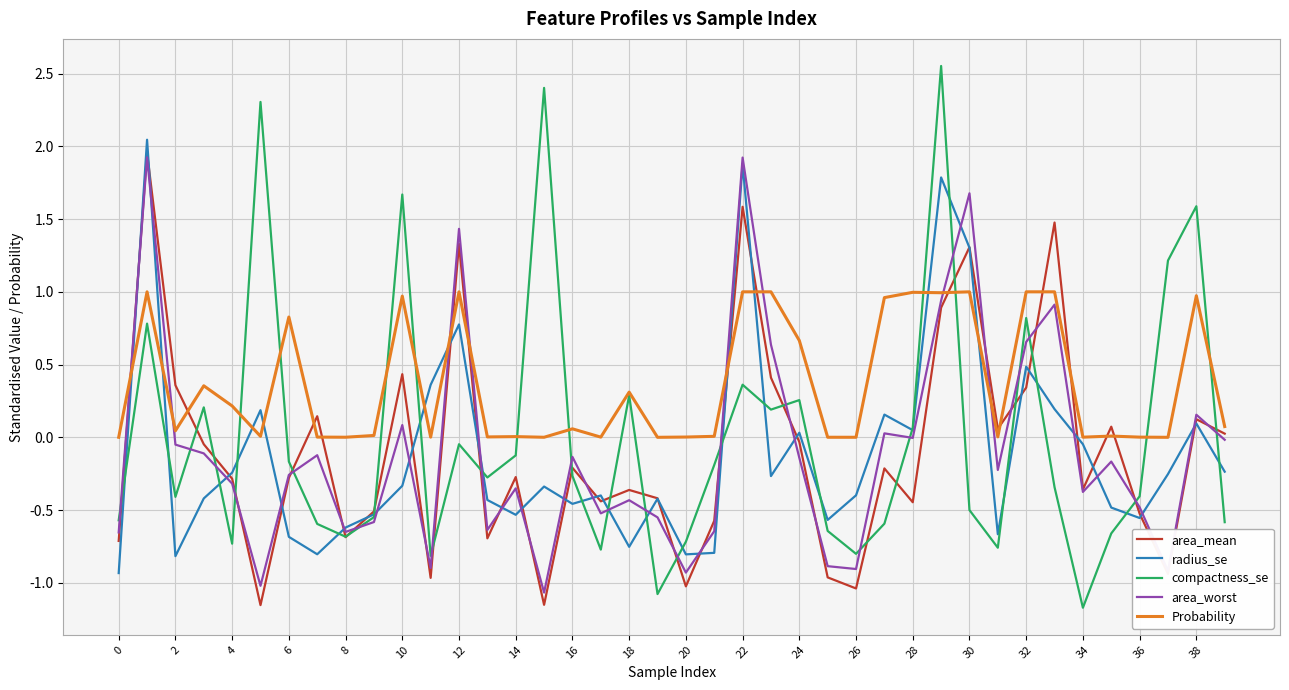

How many interior local valleys does the compactness_se series have?

11